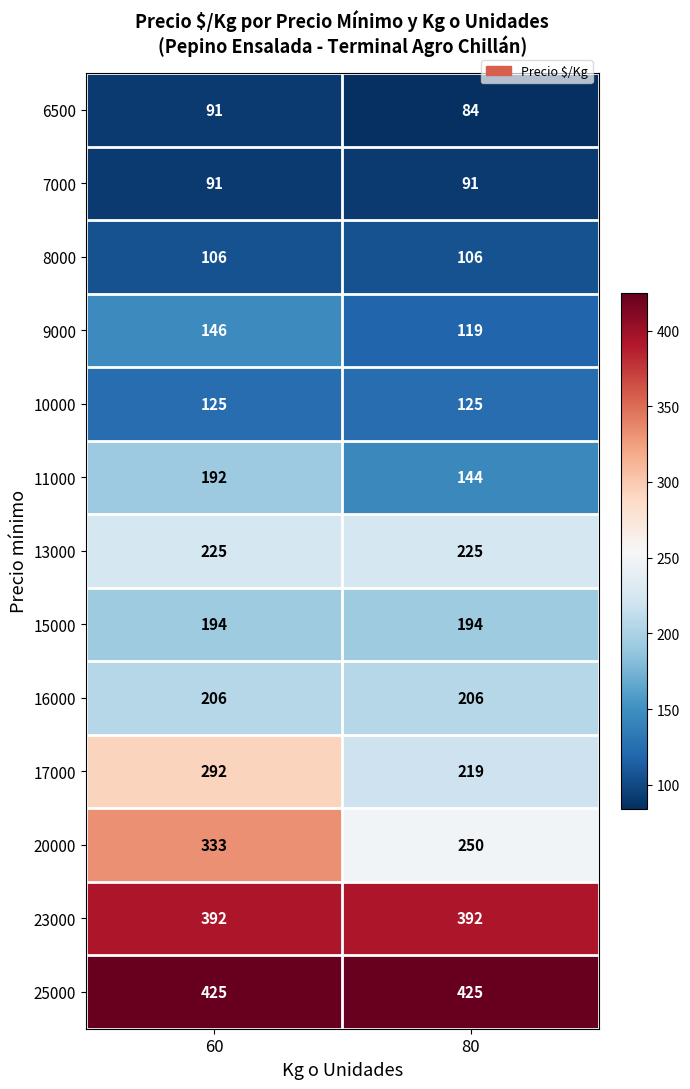

Which category has the lowest value in the 17000 series?

80